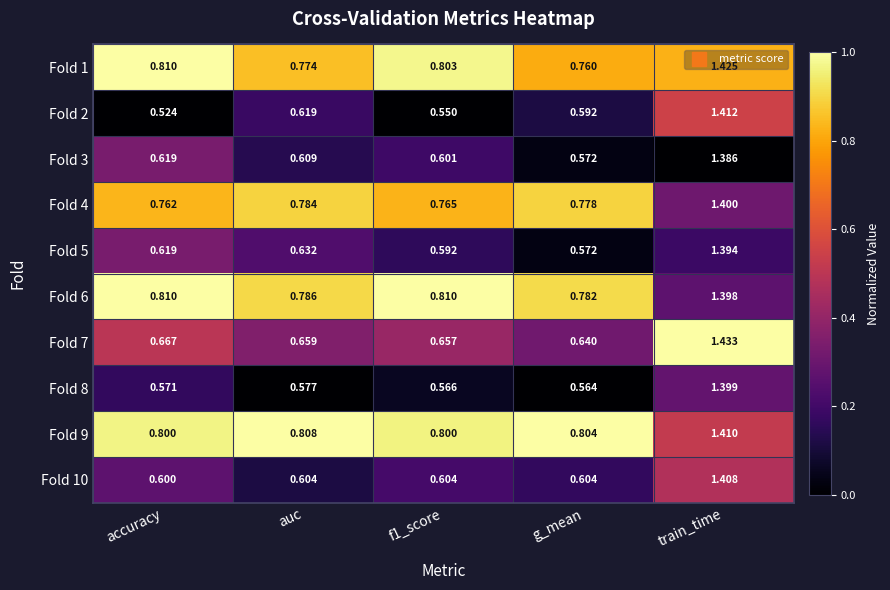

Where is Fold 5 nearest to the value 0?

g_mean